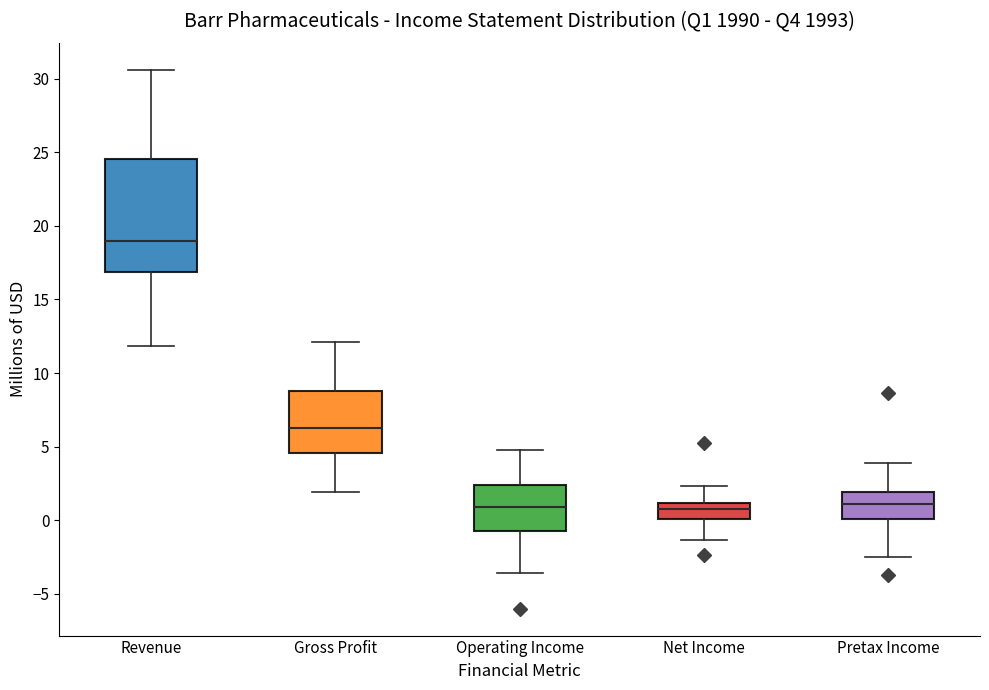

Which box has the highest median line?

Revenue